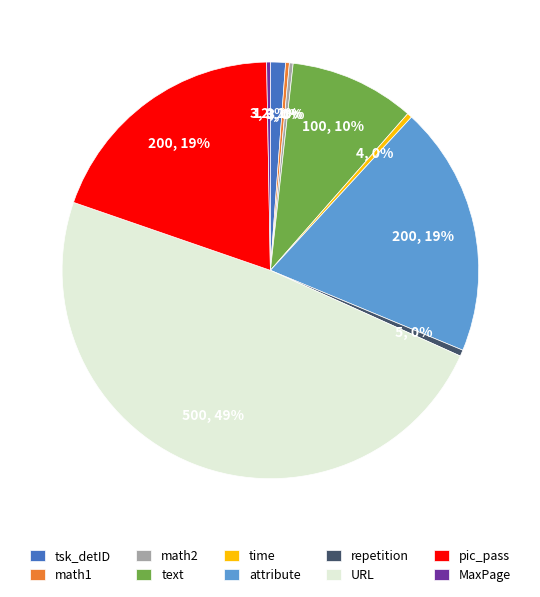

To the nearest percent, what is the difference between the pic_pass and math2 slice percentages?

19%